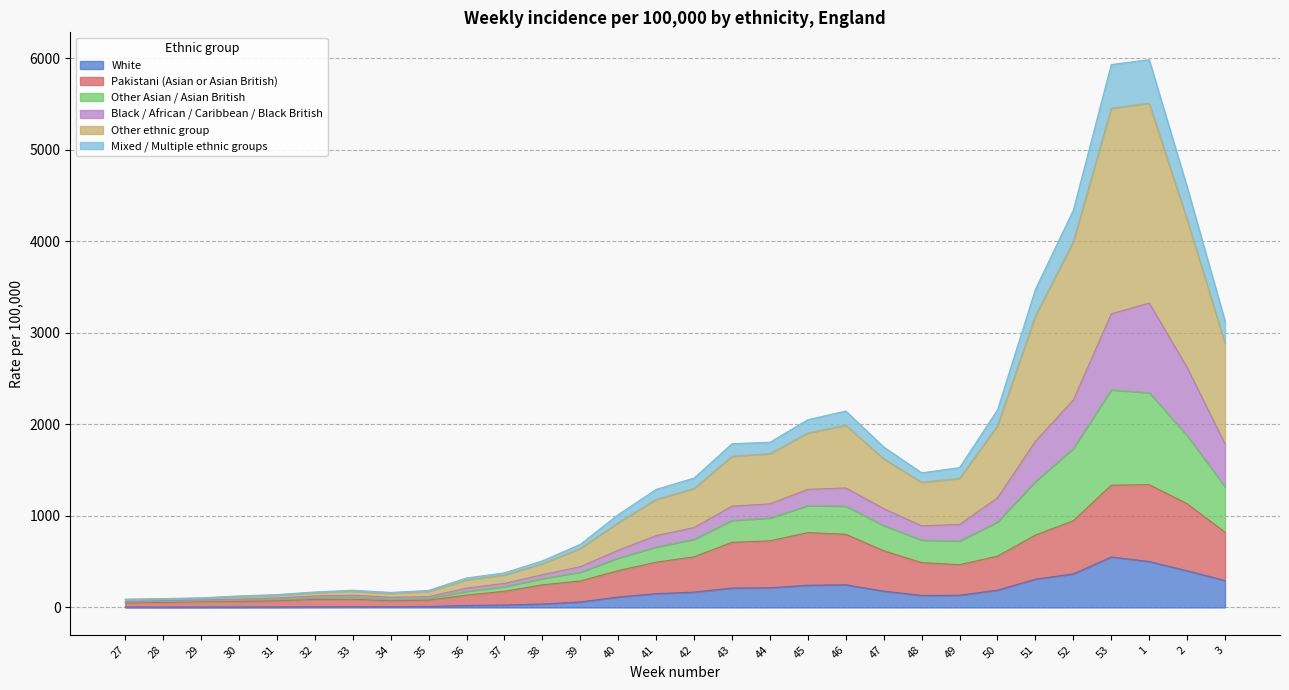

True or false: White has a value of 37.3 at 38.

True